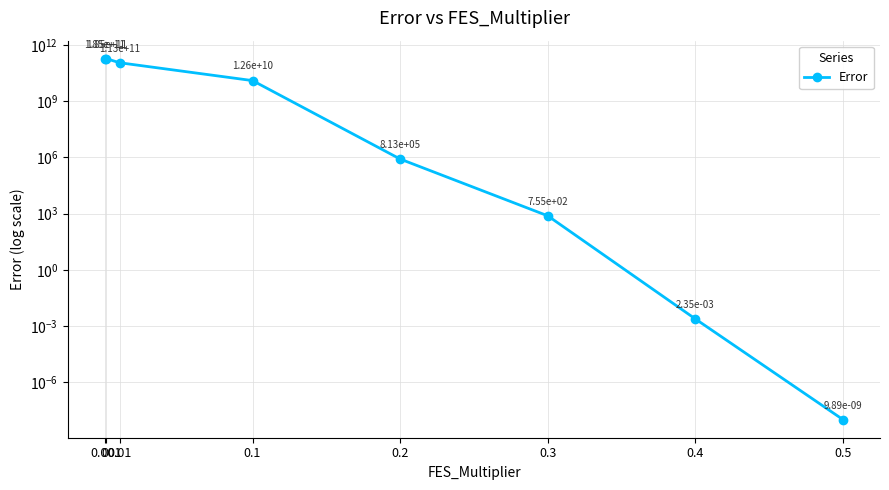

Is this an area chart (filled region under the line)?

No